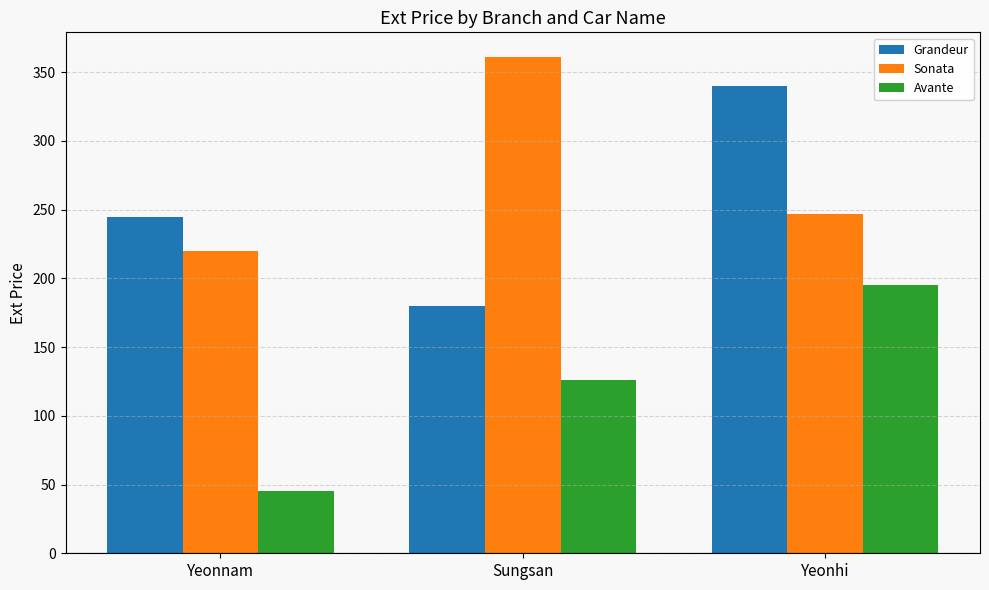

At how many categories does at least one series exceed 204?

3